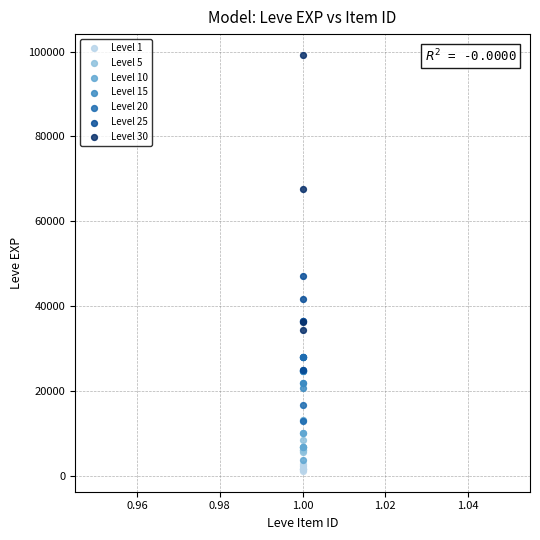

What are all the series names shown in the legend?

Level 1, Level 5, Level 10, Level 15, Level 20, Level 25, Level 30